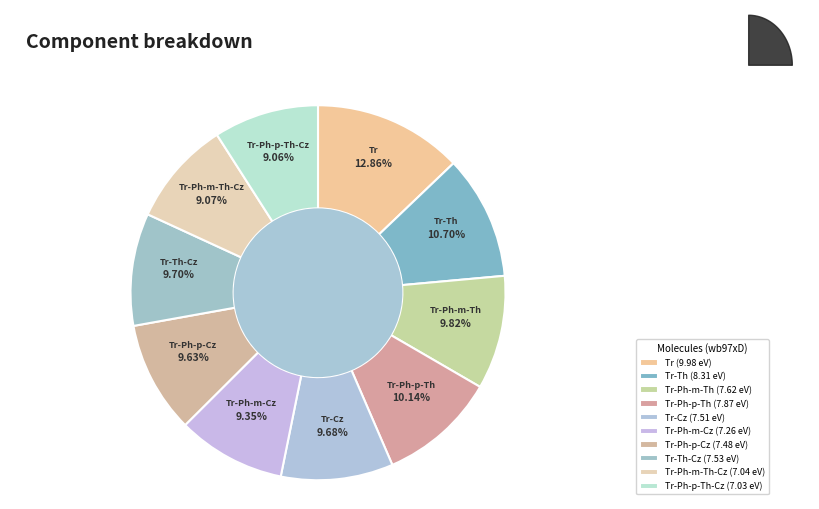

True or false: Tr-Ph-p-Cz accounts for 2% of the total.

False